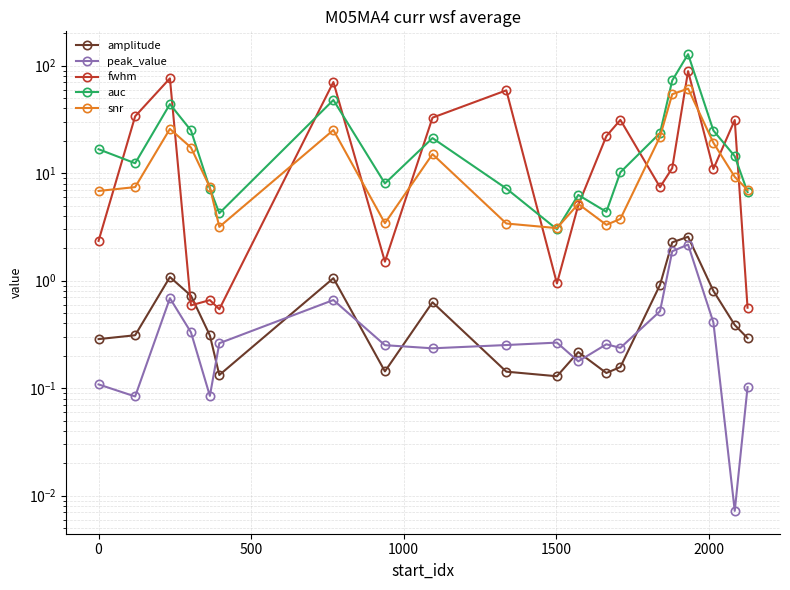

Reading right to left, what are all the values shown in this chart?

amplitude: 0.3	0.4	0.8	2.6	2.3	0.9	0.2	0.1	0.2	0.1	0.1	0.6	0.1	1.1	0.1	0.3	0.7	1.1	0.3	0.3
peak_value: 0.1	0.0	0.4	2.2	1.9	0.5	0.2	0.3	0.2	0.3	0.3	0.2	0.3	0.7	0.3	0.1	0.3	0.7	0.1	0.1
fwhm: 0.6	31.2	10.9	89.0	11.1	7.4	31.3	22.1	5.0	0.9	59.0	32.9	1.5	70.5	0.5	0.7	0.6	76.3	33.8	2.3
auc: 6.7	14.4	24.9	128.0	72.8	23.6	10.2	4.4	6.3	3.0	7.2	21.2	8.0	47.9	4.2	7.2	25.0	43.9	12.4	16.7
snr: 7.0	9.3	19.2	61.2	54.3	21.8	3.8	3.3	5.2	3.1	3.4	15.0	3.4	25.2	3.2	7.4	17.3	25.8	7.4	6.8